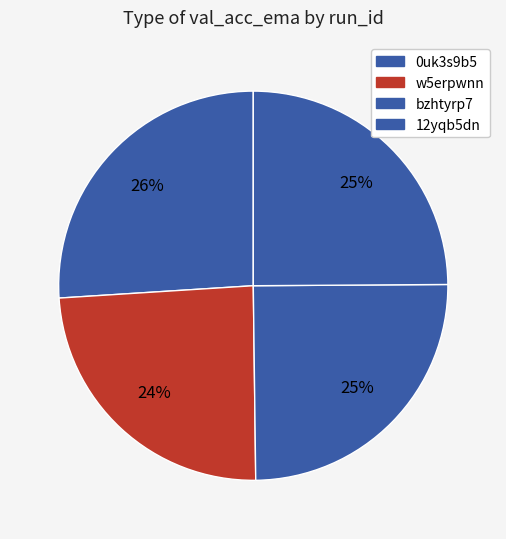

What is the largest slice in the pie chart?

0uk3s9b5